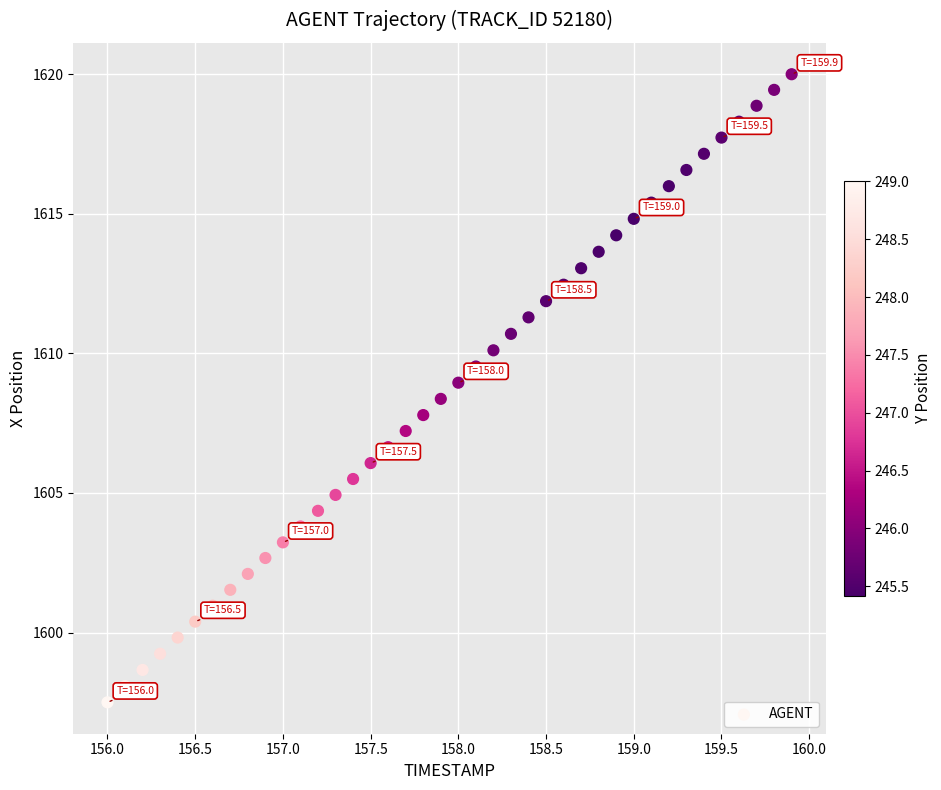

What is the range of Y values (max minus min)?

22.5